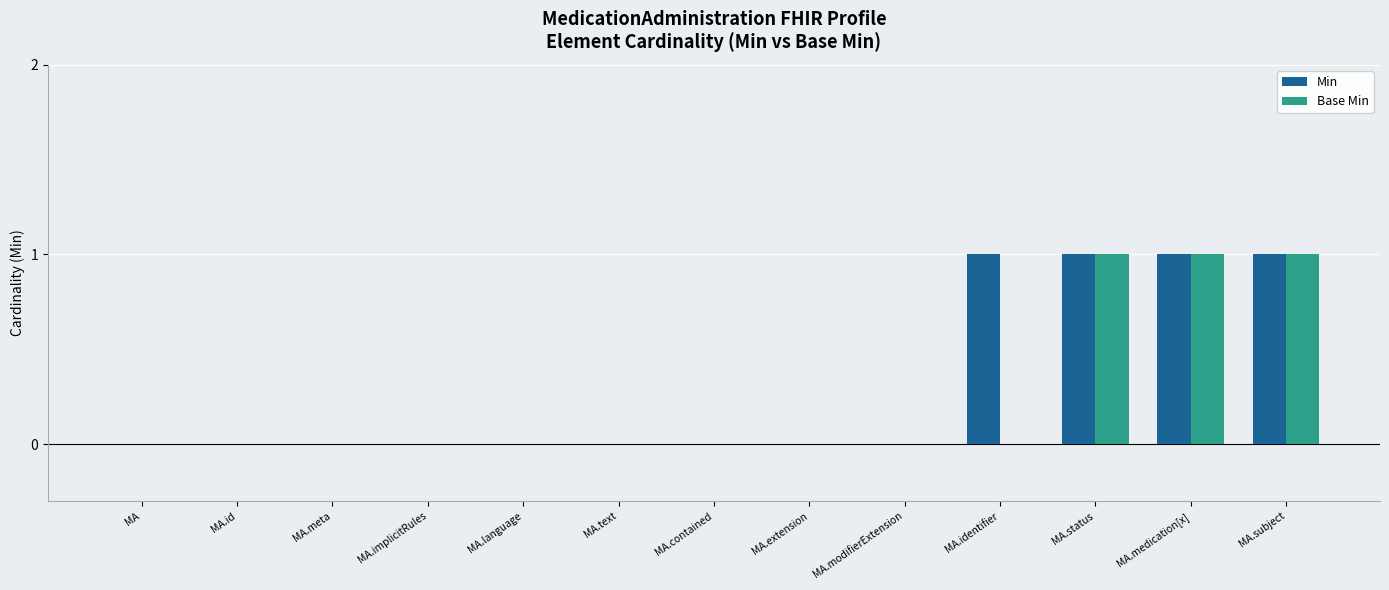

The value of Base Min at MA.medication[x] is 1. True or false?

True